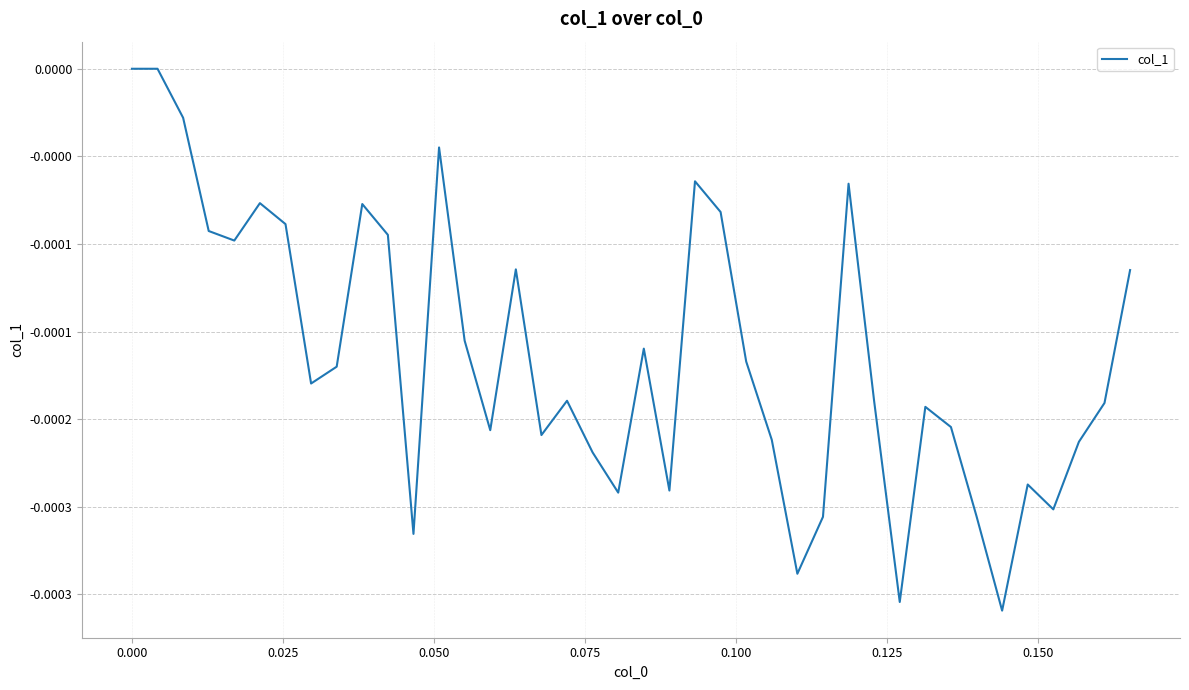

True or false: the data has more than 1 interior local peaks.

True